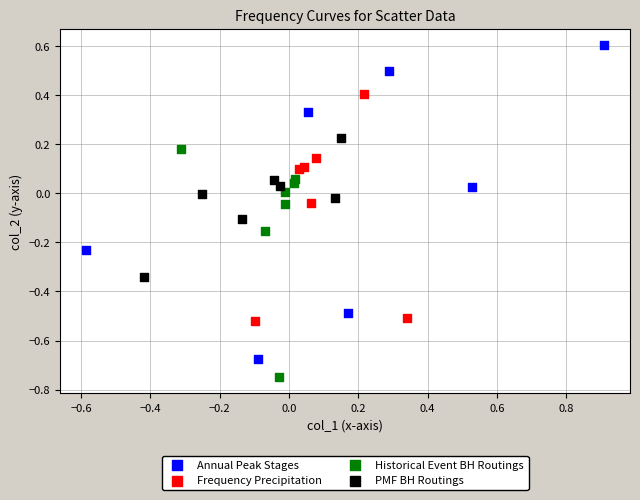

Which series reaches the minimum Y coordinate?

Historical Event BH Routings